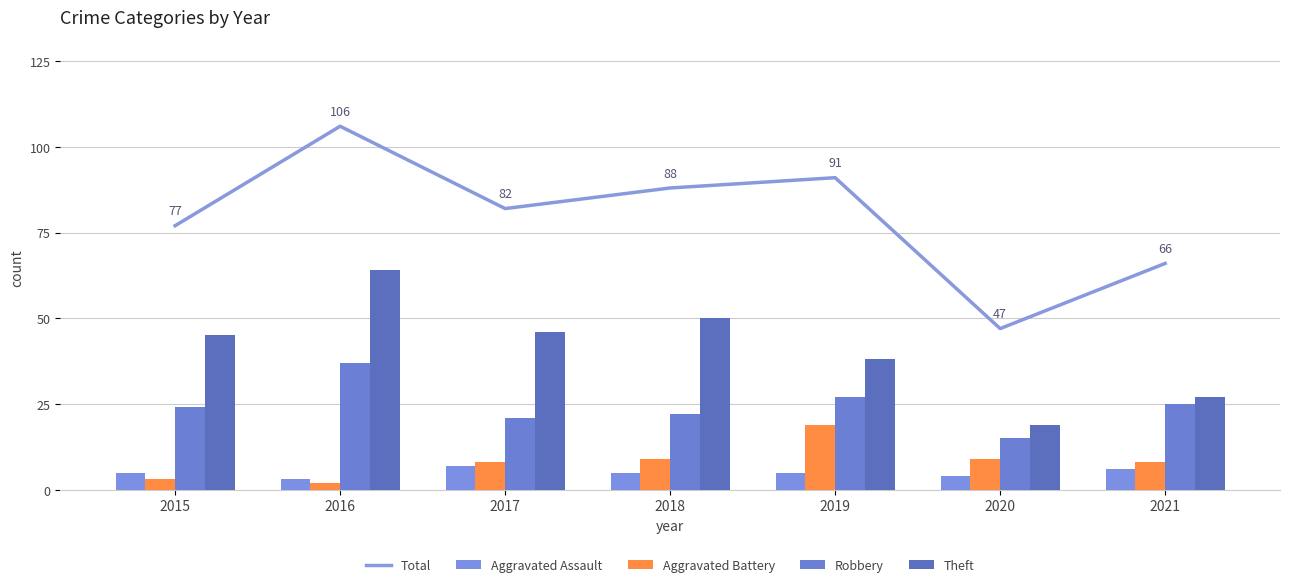

At which label is Total closest to 76?

2015